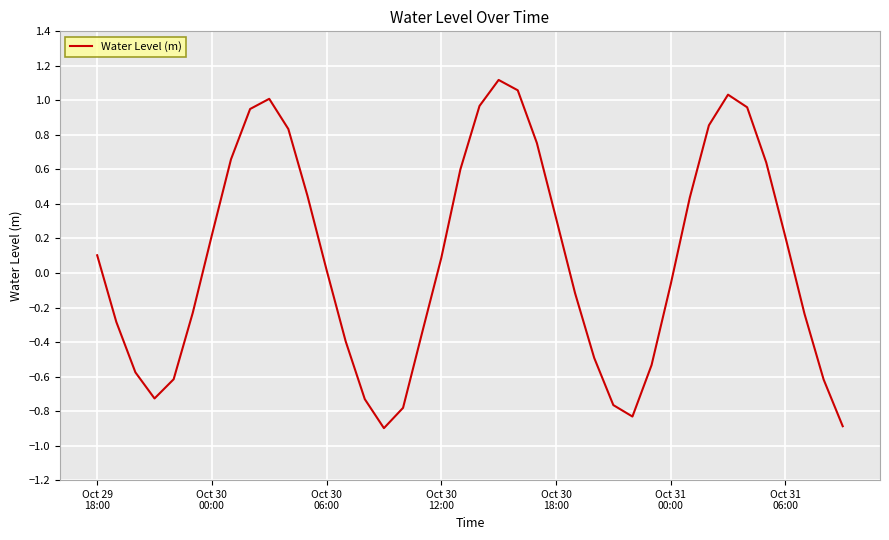

What is the smallest value displayed?

-0.9